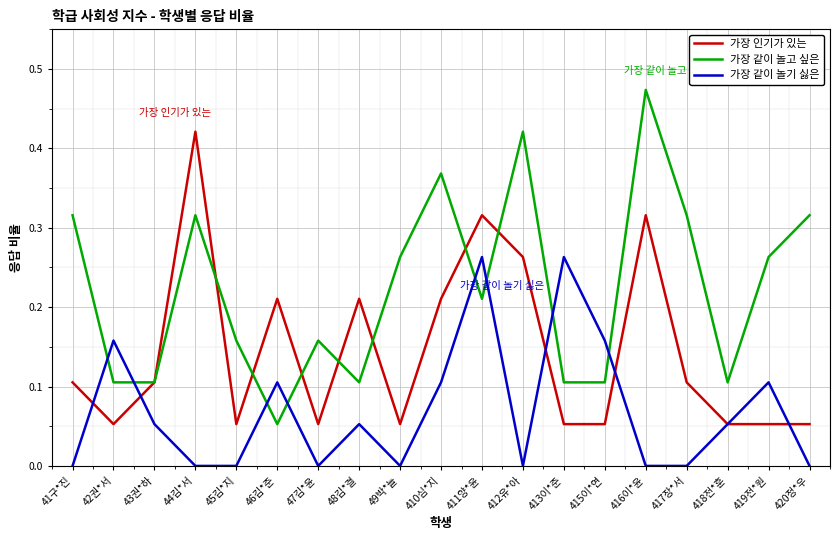

What is the total value across all series at 411양*윤?

0.8